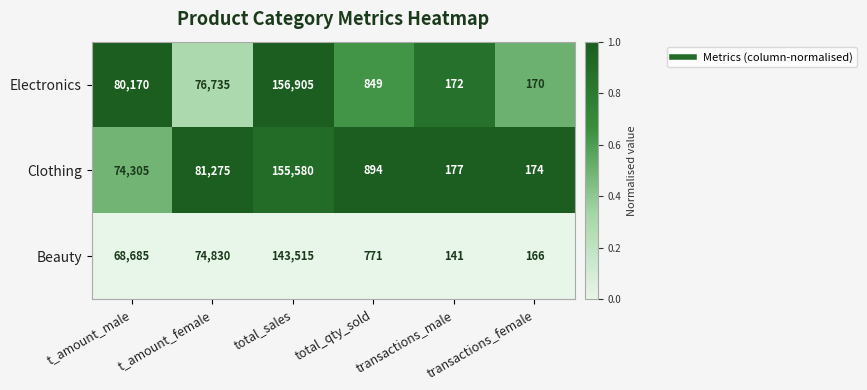

Which series changed the most between total_sales and transactions_female?

Electronics